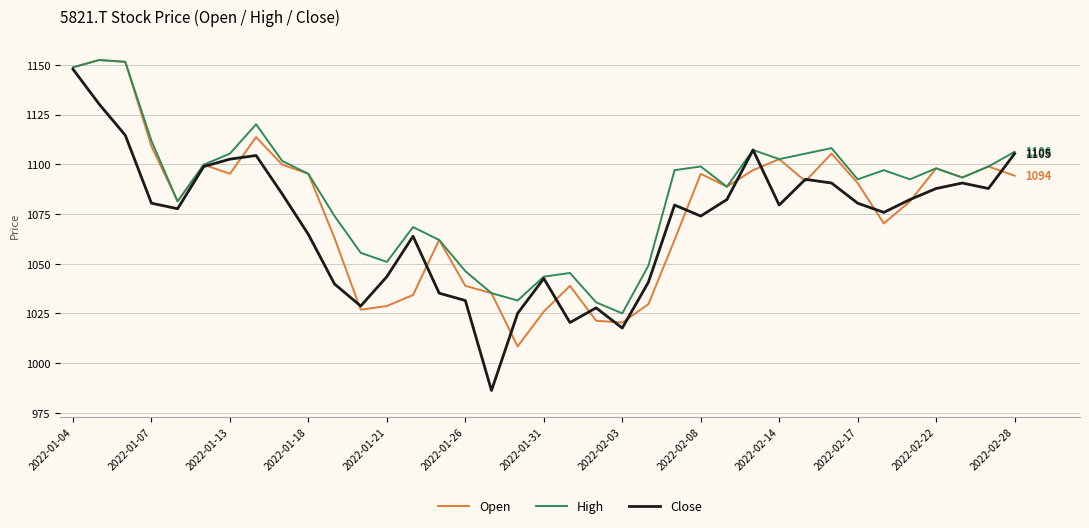

What is the minimum value for Open?

1008.4